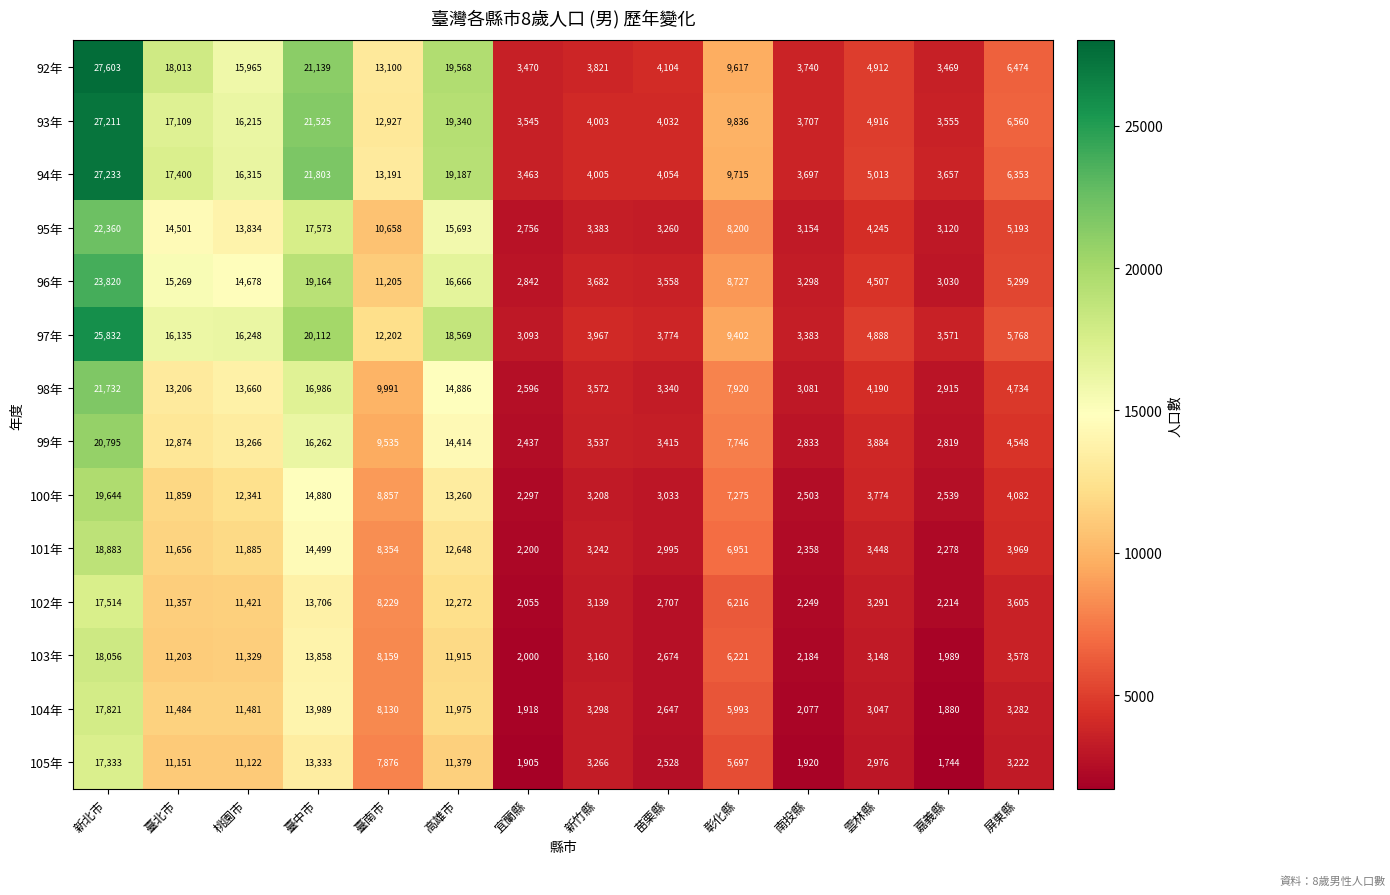

Read the 92年 value at 嘉義縣.

3469